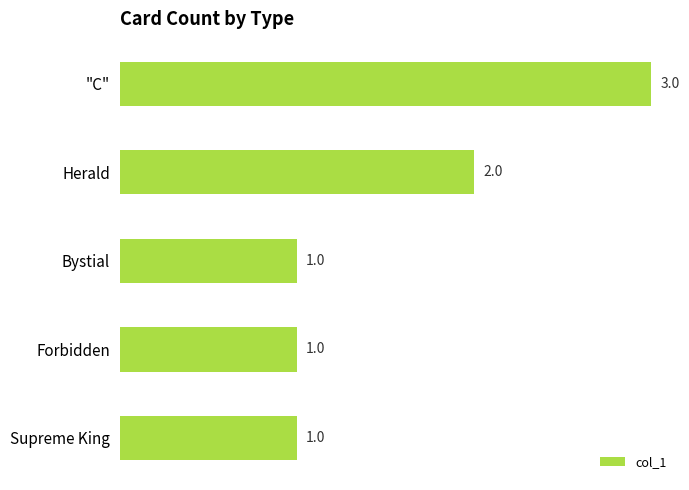

What is the greatest value displayed?

3